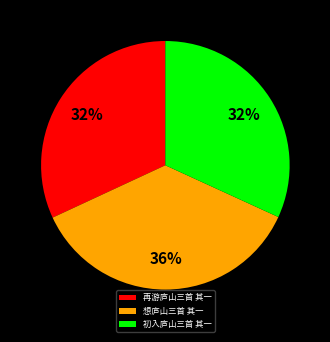

True or false: 初入庐山三首 其一 accounts for 18% of the total.

False